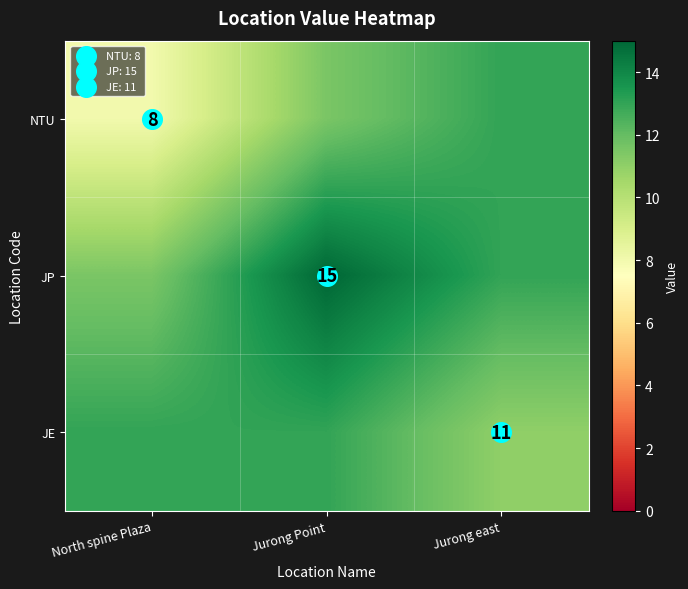

What is the spread (max minus min) of values at North spine Plaza?

5.0